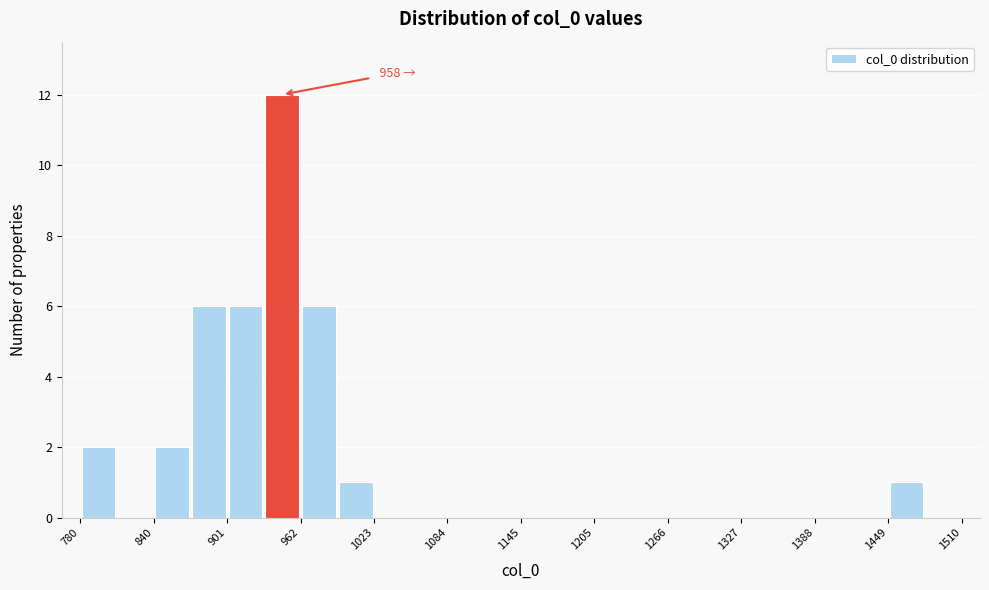

Around what value on the x-axis is the tallest bar? Give the approximate position of its centre, as read against the axis.

950